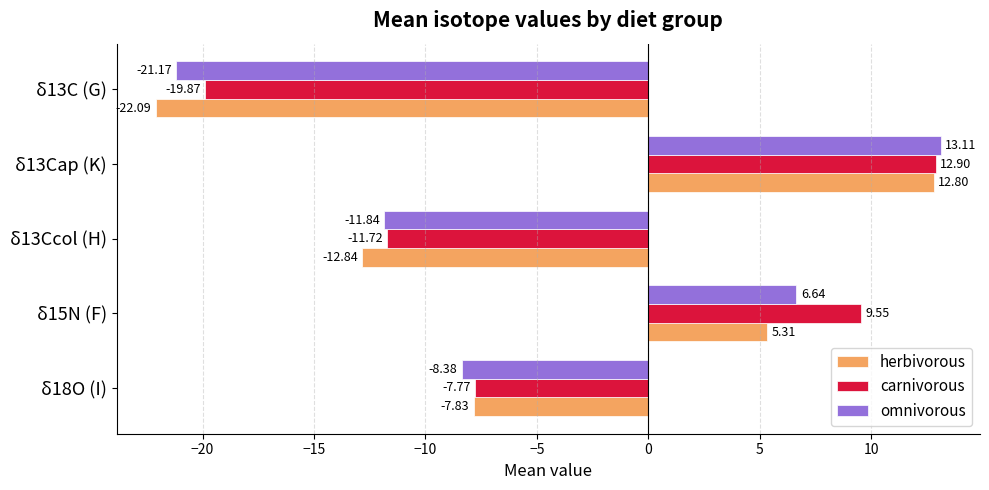

What is the spread (max minus min) of values at δ13Cap (K)?

0.3